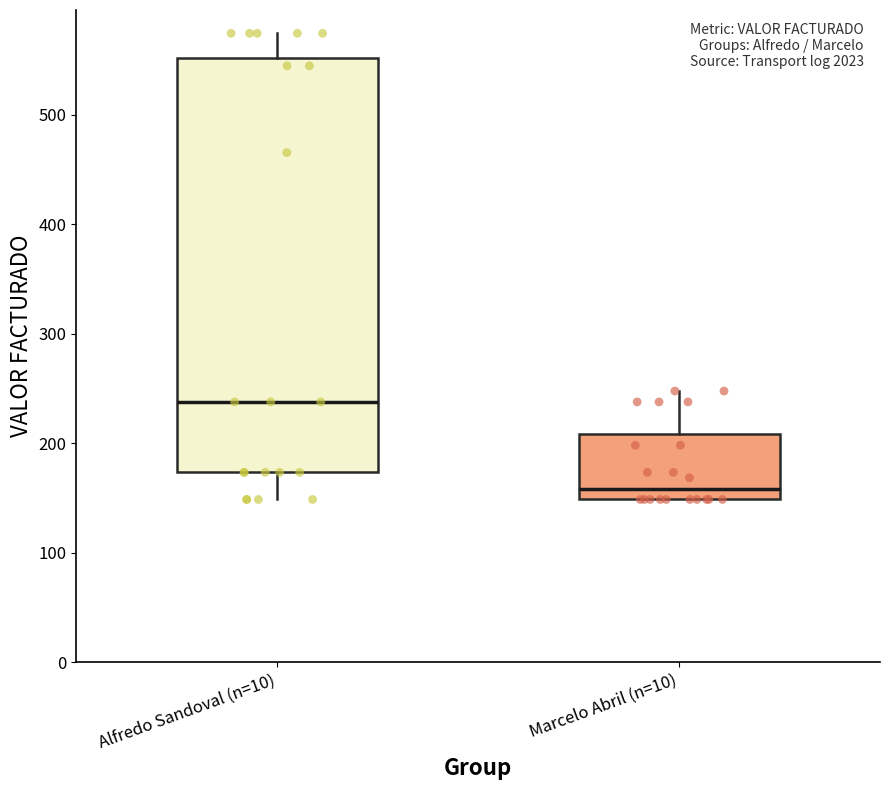

Where does the upper whisker of the box for Marcelo Abril (n=10) end on the y-axis? The values are not printed on the chart, so give them approximately, as read against the axis.

250